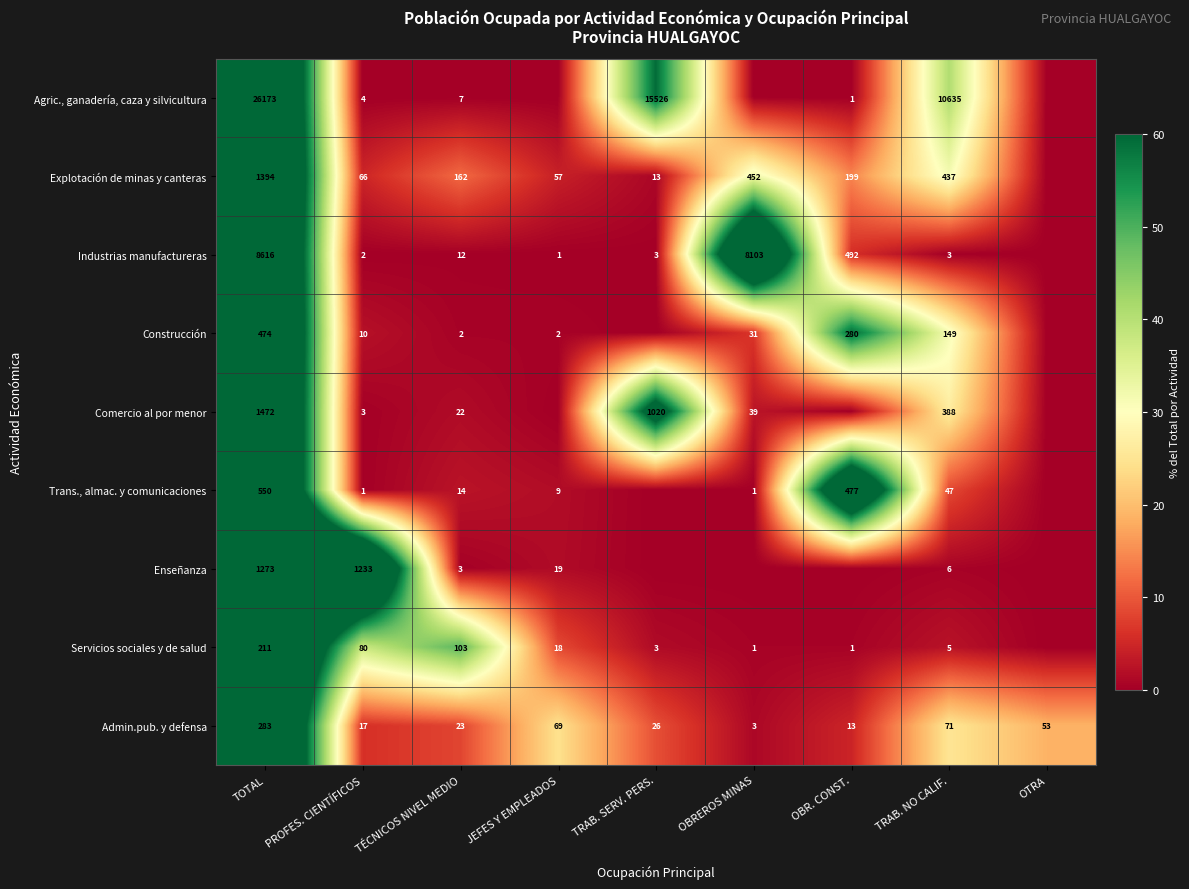

True or false: Servicios sociales y de salud has a value of 211 at TOTAL.

True